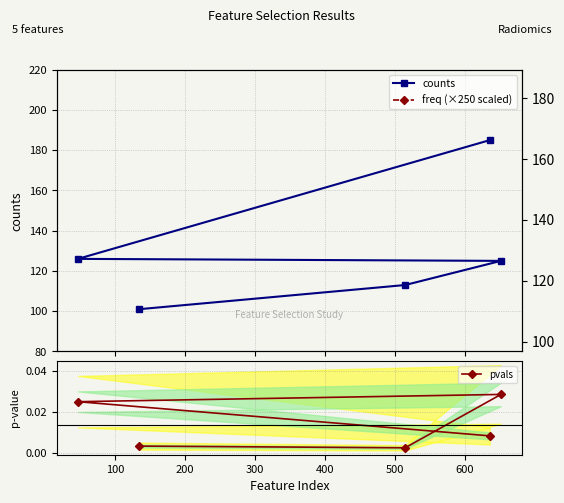

What is the sum of the freq (×250 scaled) values at 100 and 200?

1.0